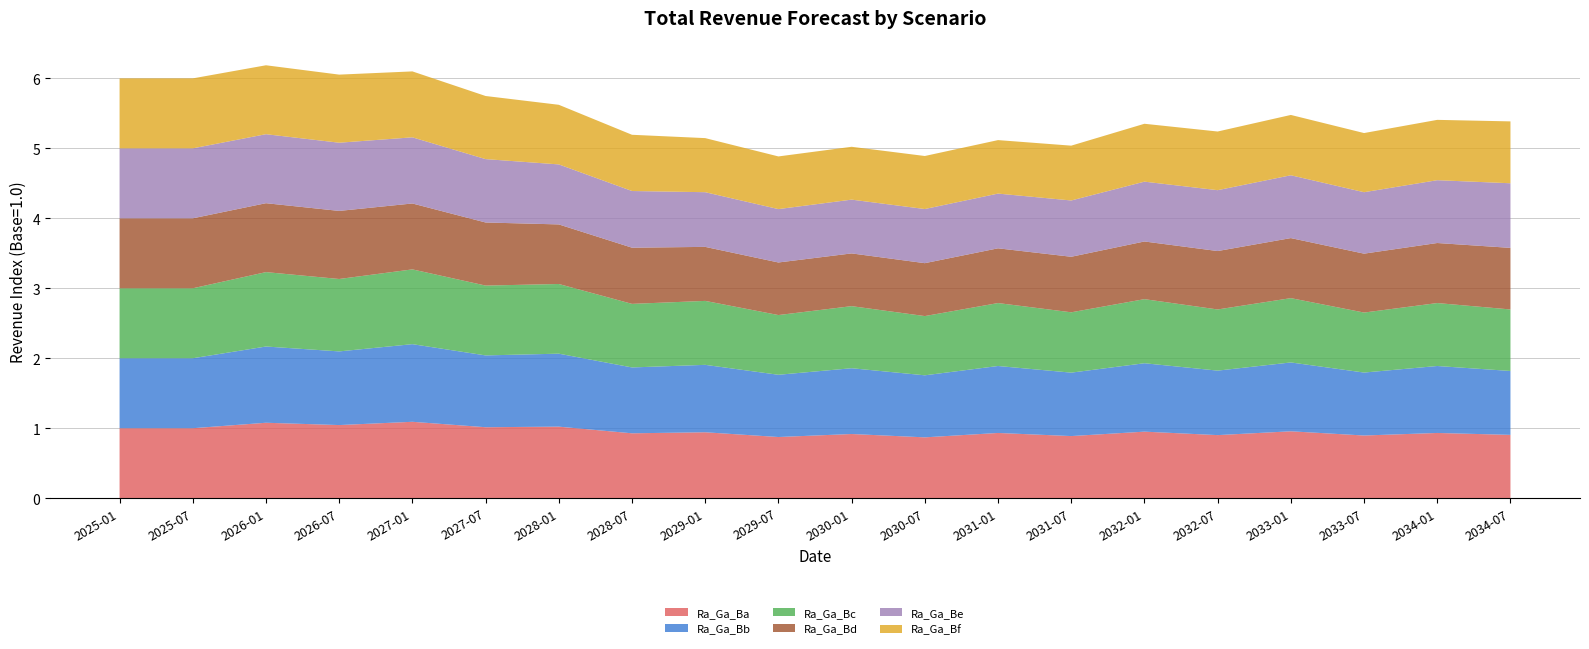

Reading left to right, transcribe all the data shown in this chart.

Ra_Ga_Ba: 1.0	1.0	1.1	1.0	1.1	1.0	1.0	0.9	0.9	0.9	0.9	0.9	0.9	0.9	1.0	0.9	1.0	0.9	0.9	0.9
Ra_Ga_Bb: 1.0	1.0	1.1	1.1	1.1	1.0	1.0	0.9	1.0	0.9	0.9	0.9	1.0	0.9	1.0	0.9	1.0	0.9	1.0	0.9
Ra_Ga_Bc: 1.0	1.0	1.1	1.0	1.1	1.0	1.0	0.9	0.9	0.9	0.9	0.8	0.9	0.9	0.9	0.9	0.9	0.9	0.9	0.9
Ra_Ga_Bd: 1.0	1.0	1.0	1.0	0.9	0.9	0.9	0.8	0.8	0.8	0.8	0.8	0.8	0.8	0.8	0.8	0.9	0.8	0.9	0.9
Ra_Ga_Be: 1.0	1.0	1.0	1.0	0.9	0.9	0.9	0.8	0.8	0.8	0.8	0.8	0.8	0.8	0.9	0.9	0.9	0.9	0.9	0.9
Ra_Ga_Bf: 1.0	1.0	1.0	1.0	0.9	0.9	0.9	0.8	0.8	0.8	0.8	0.8	0.8	0.8	0.8	0.8	0.9	0.8	0.9	0.9